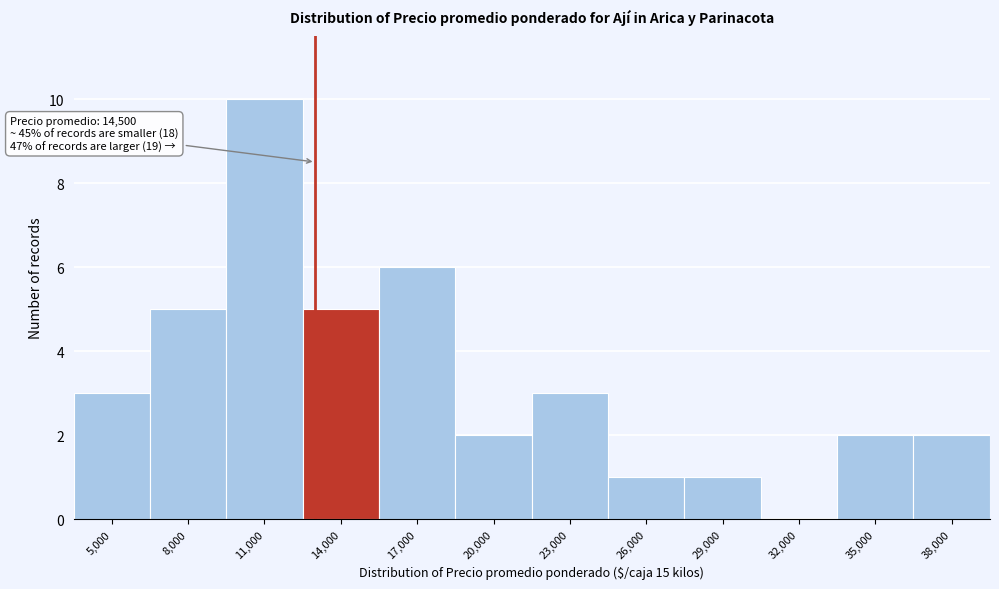

Reading left to right, list all the values displayed in this chart.

5,000=3	8,000=5	11,000=10	14,000=5	17,000=6	20,000=2	23,000=3	26,000=1	29,000=1	32,000=0	35,000=2	38,000=2